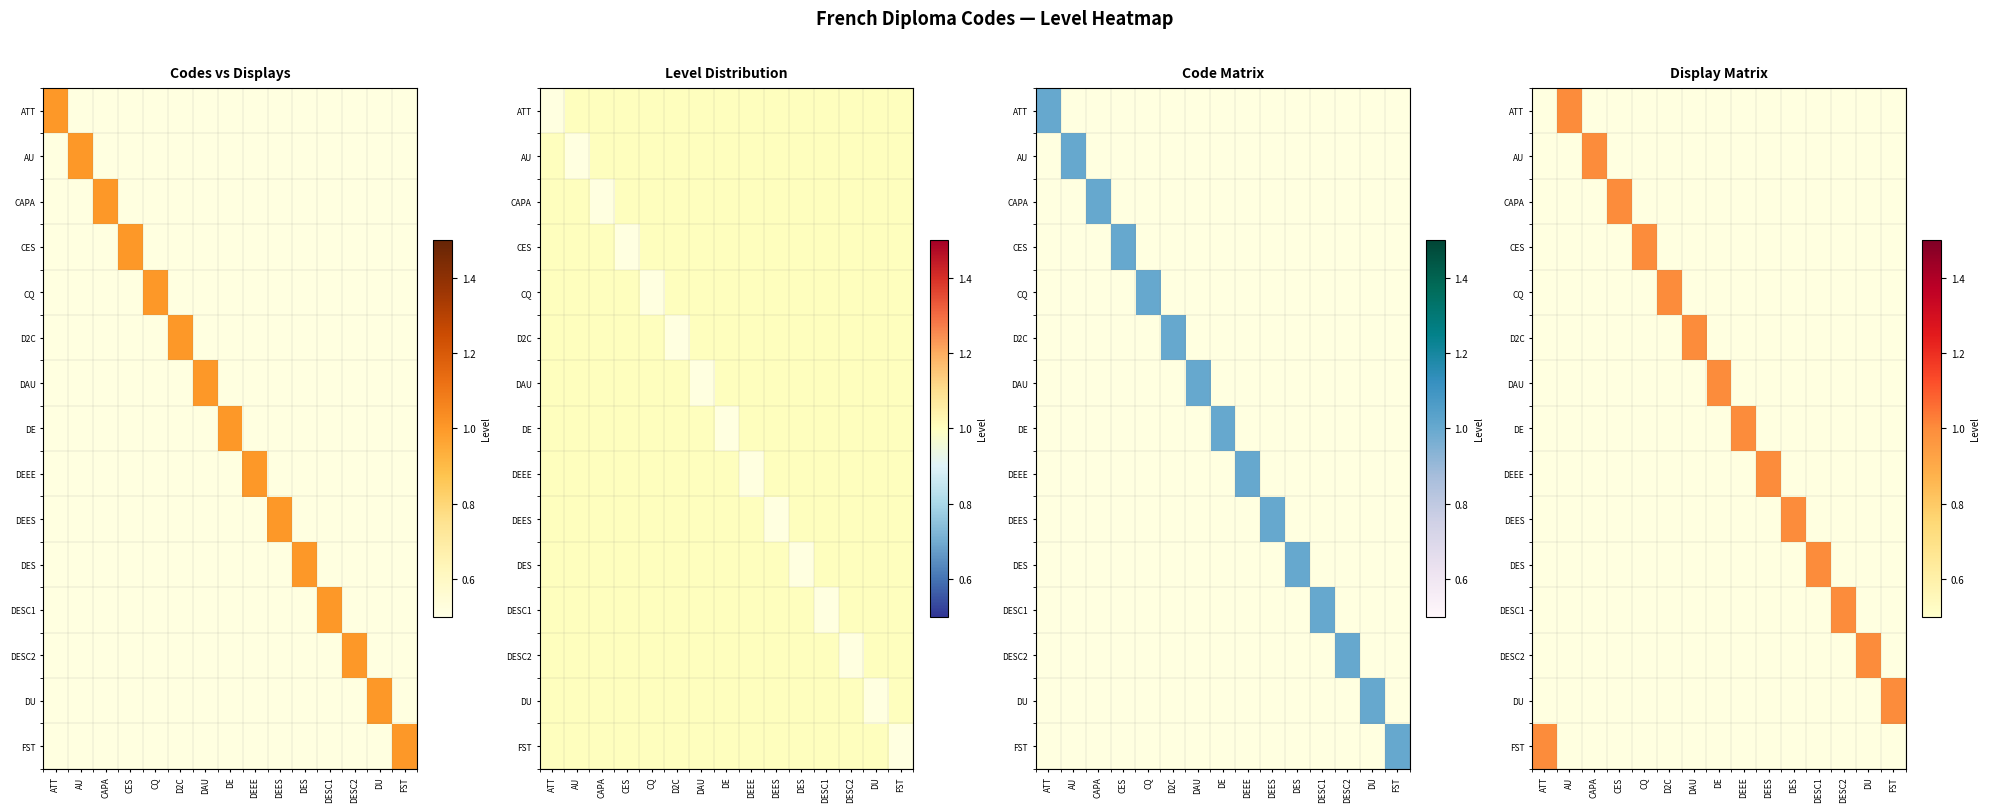

Which category has the highest value across all series?

AU